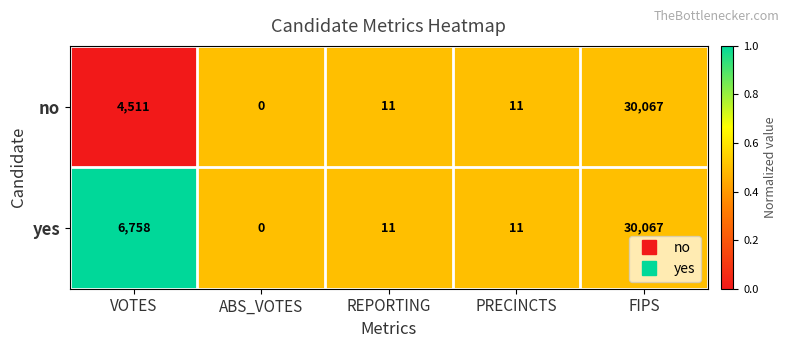

What value does the yes series have at VOTES?

6758